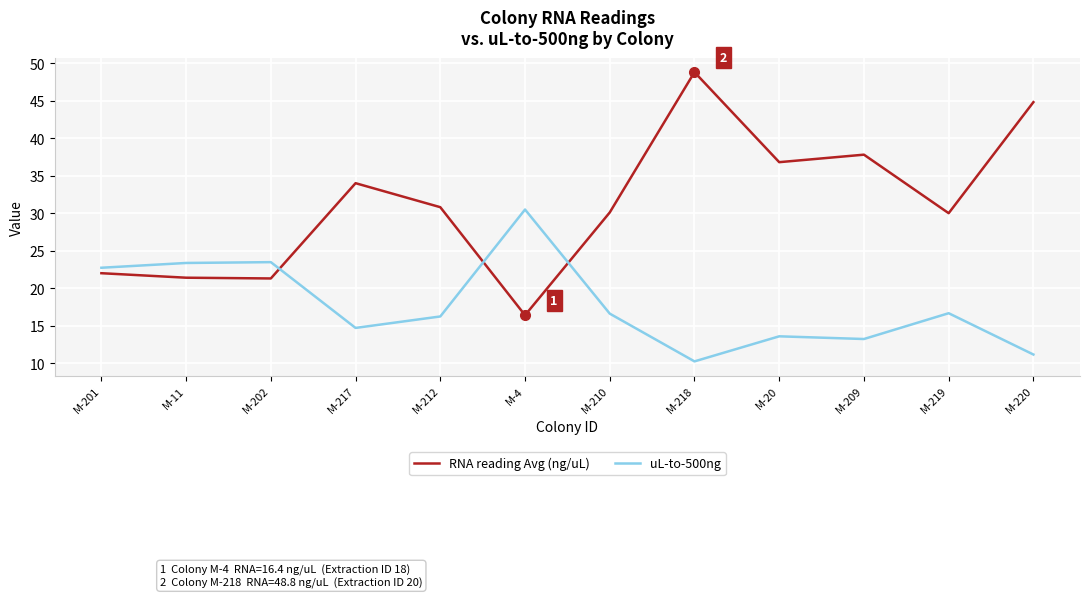

What position from the left is M-210?

7